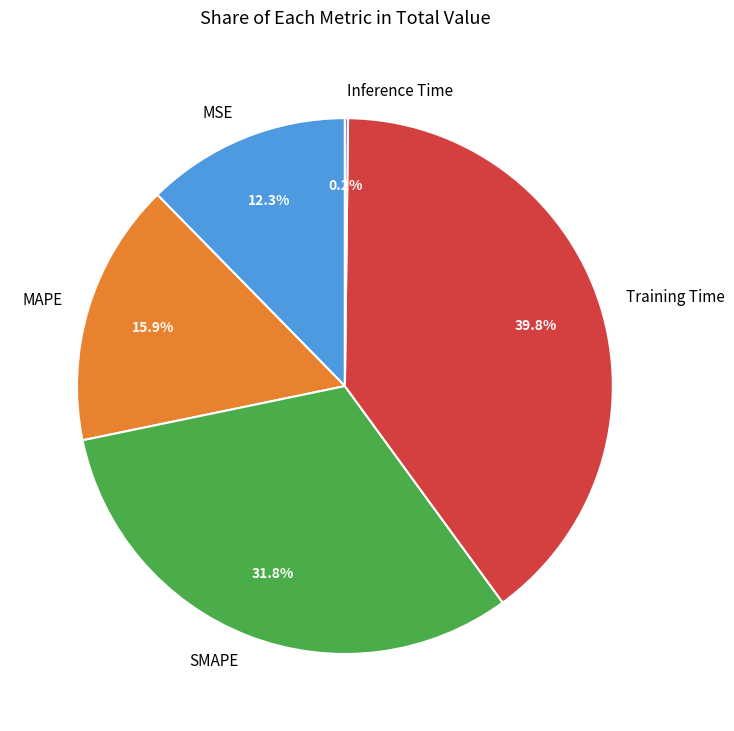

Which category has the biggest portion of the pie?

Training Time